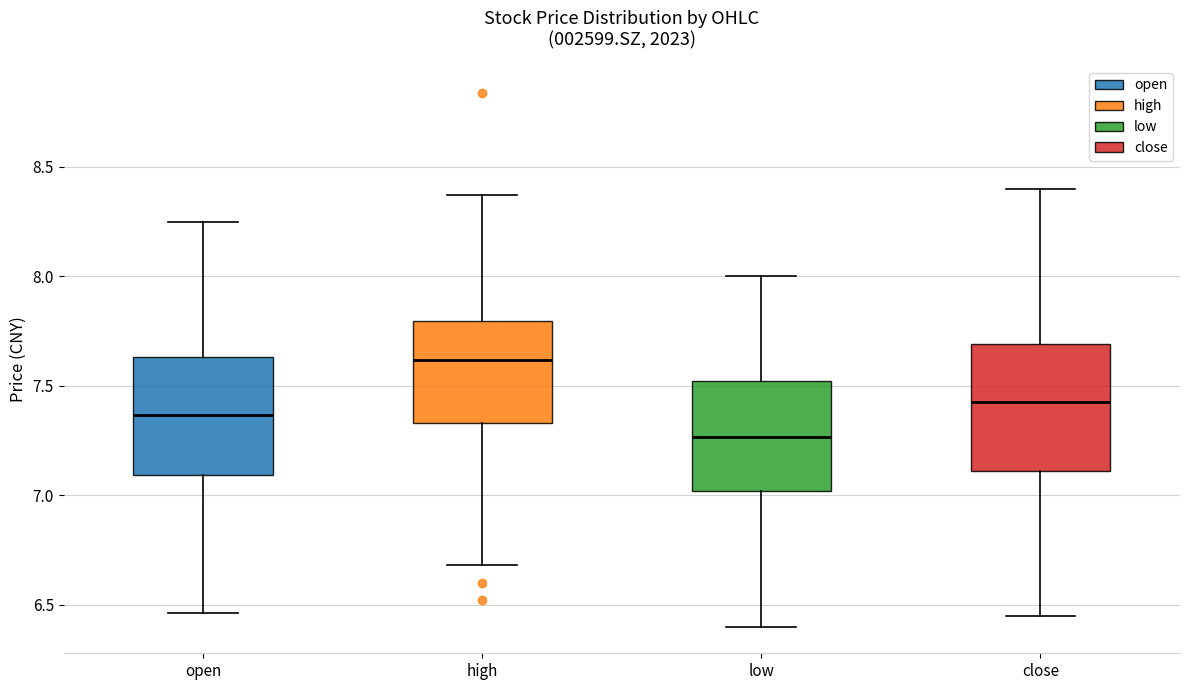

Reading left to right, transcribe this box plot: for each box, give where its median line is, the range the box spans, and where its two whiskers end, as read against the y-axis. The values are not printed on the chart, so give them approximately, as read against the axis.

open: median 7.35, box 7.10 to 7.65, whiskers 6.45 to 8.25
high: median 7.60, box 7.35 to 7.80, whiskers 6.70 to 8.35
low: median 7.25, box 7.00 to 7.50, whiskers 6.40 to 8.00
close: median 7.45, box 7.10 to 7.70, whiskers 6.45 to 8.40